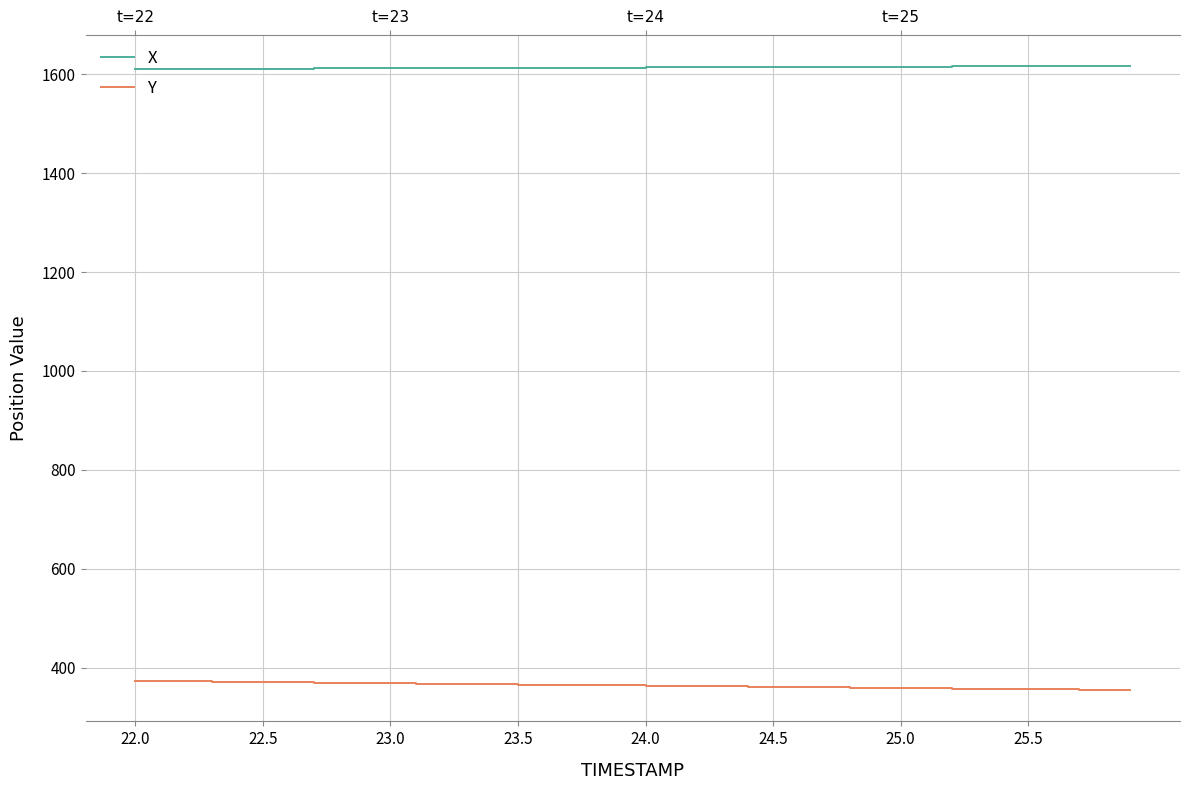

What are all the series names shown in the legend?

X, Y